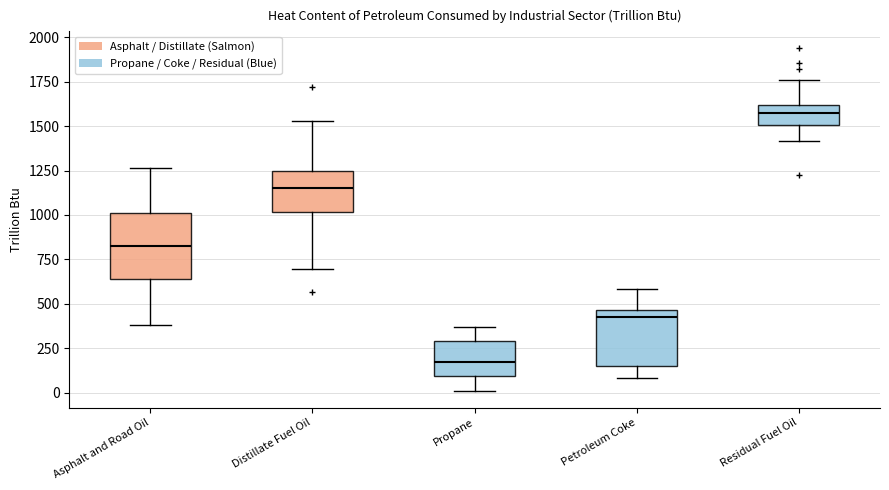

Which box's median line is the highest?

Residual Fuel Oil